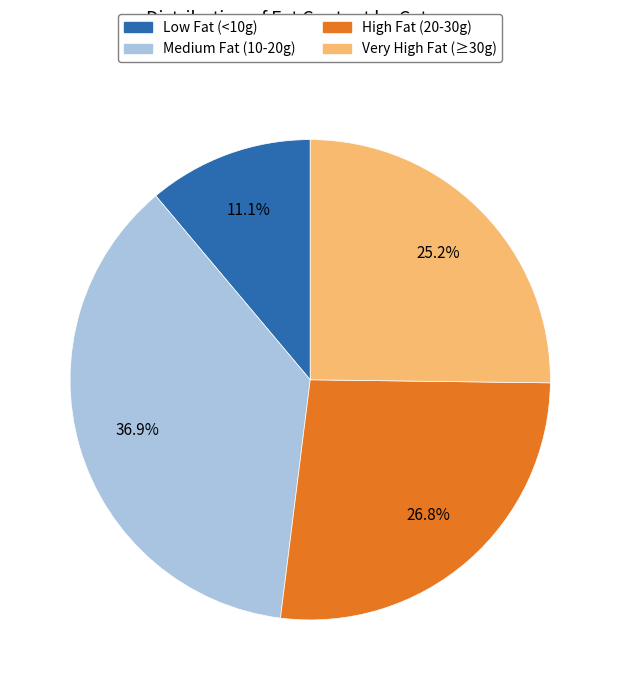

Is there a majority slice in this chart?

No